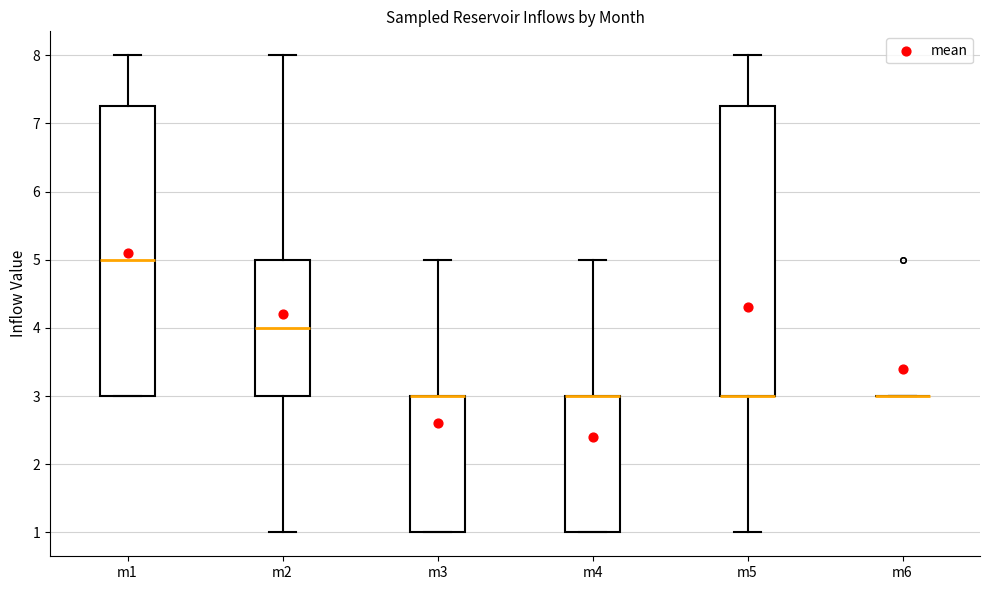

Where is the lower edge of the box for m3 on the y-axis? The values are not printed on the chart, so give them approximately, as read against the axis.

1.0